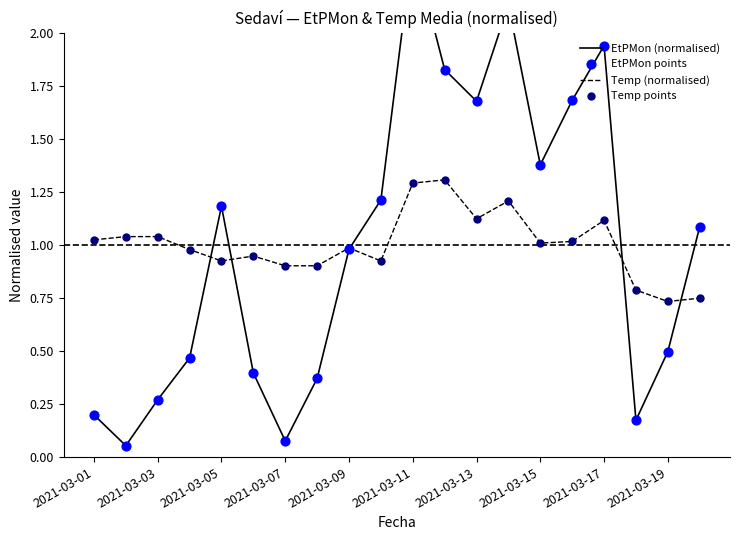

The Temp (normalised) series shows 2.0 at 2021-03-17. True or false?

False